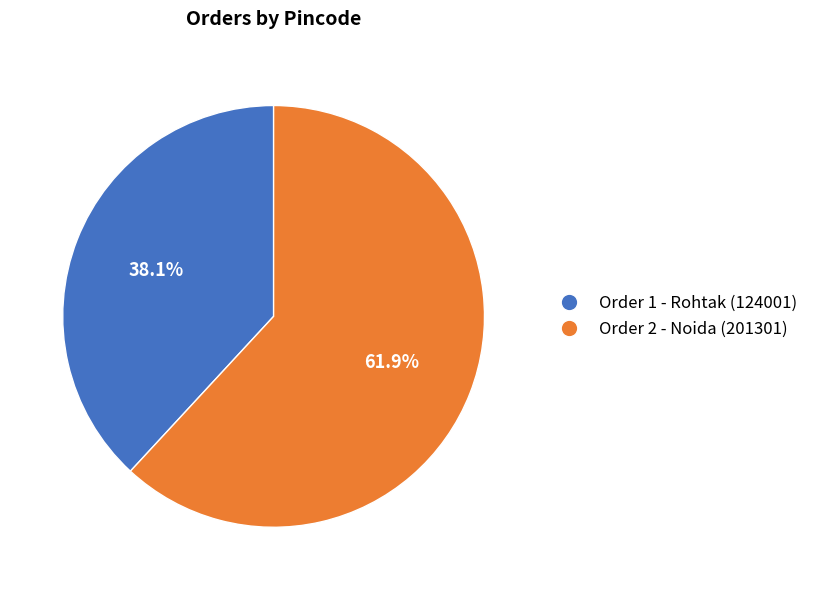

Between Order 2 - Noida (201301) and Order 1 - Rohtak (124001), which is larger?

Order 2 - Noida (201301)